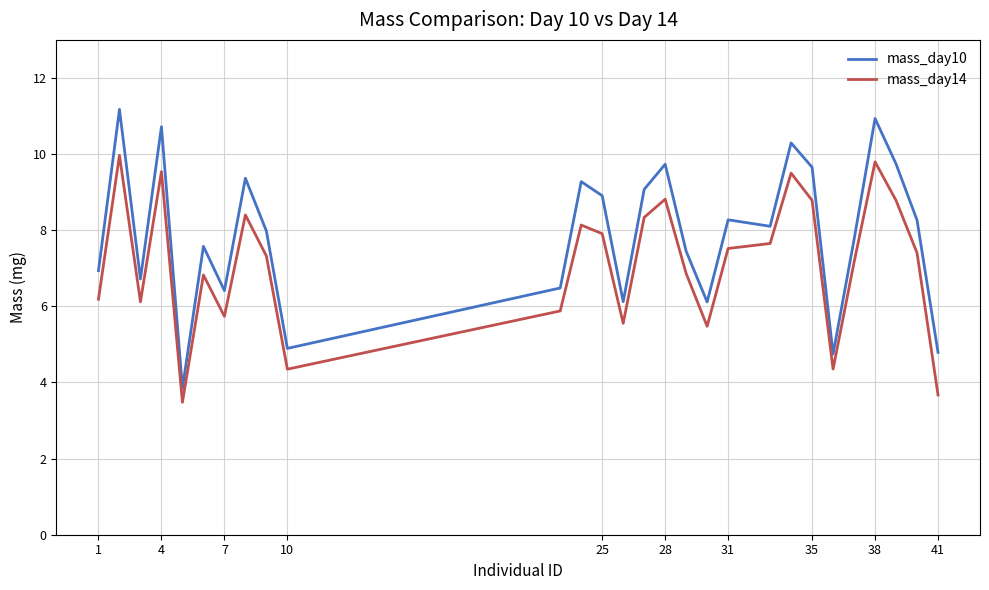

What is the highest value of the mass_day14 series?

10.0